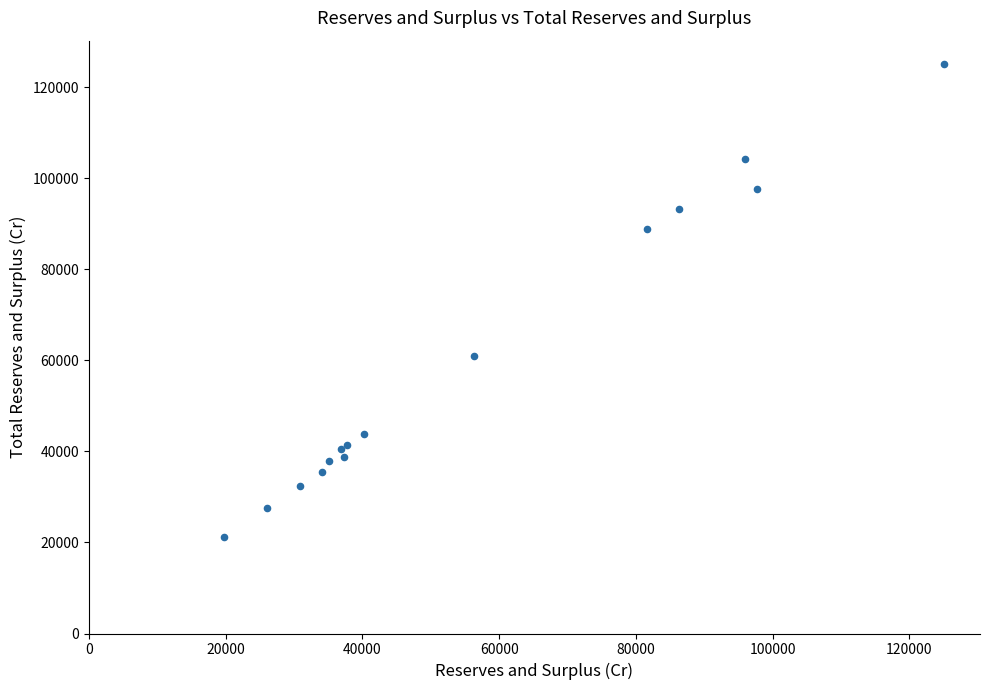

What Y value in the scatter plot is closest to 73127?

61010.0